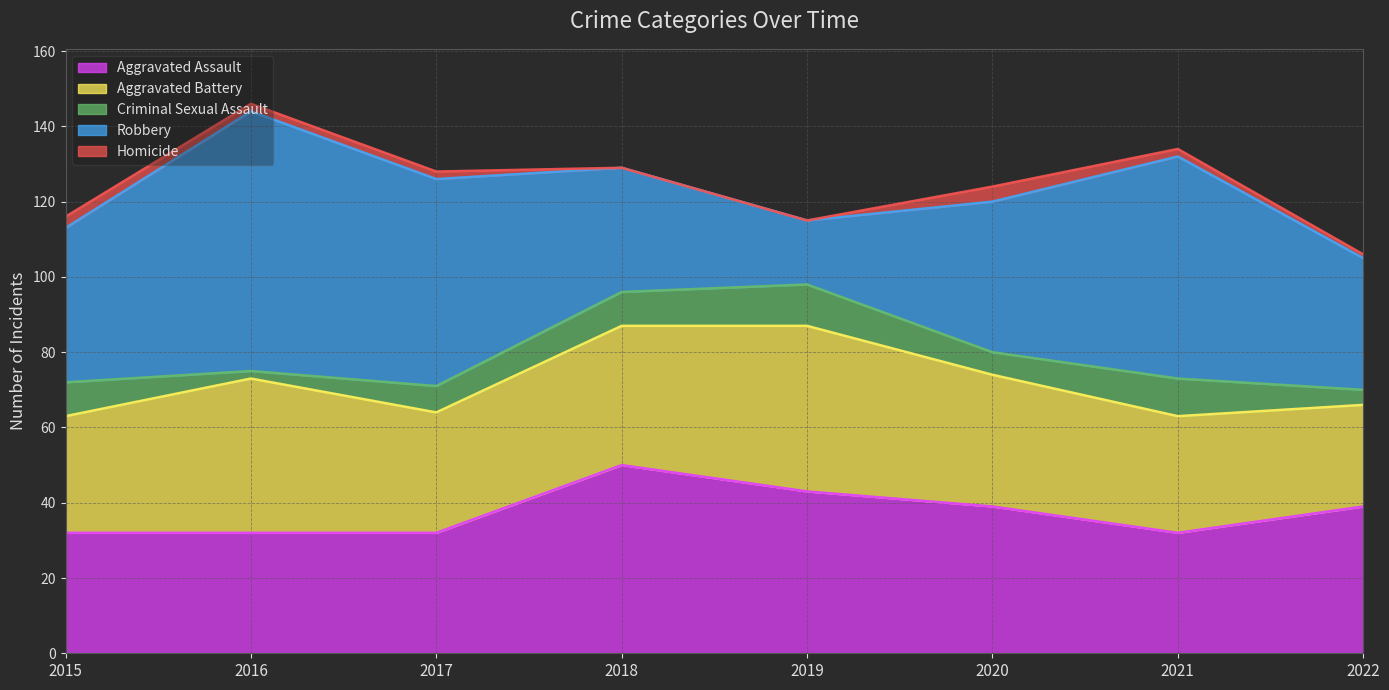

What is the difference between the second highest and minimum values in the Homicide series?

3